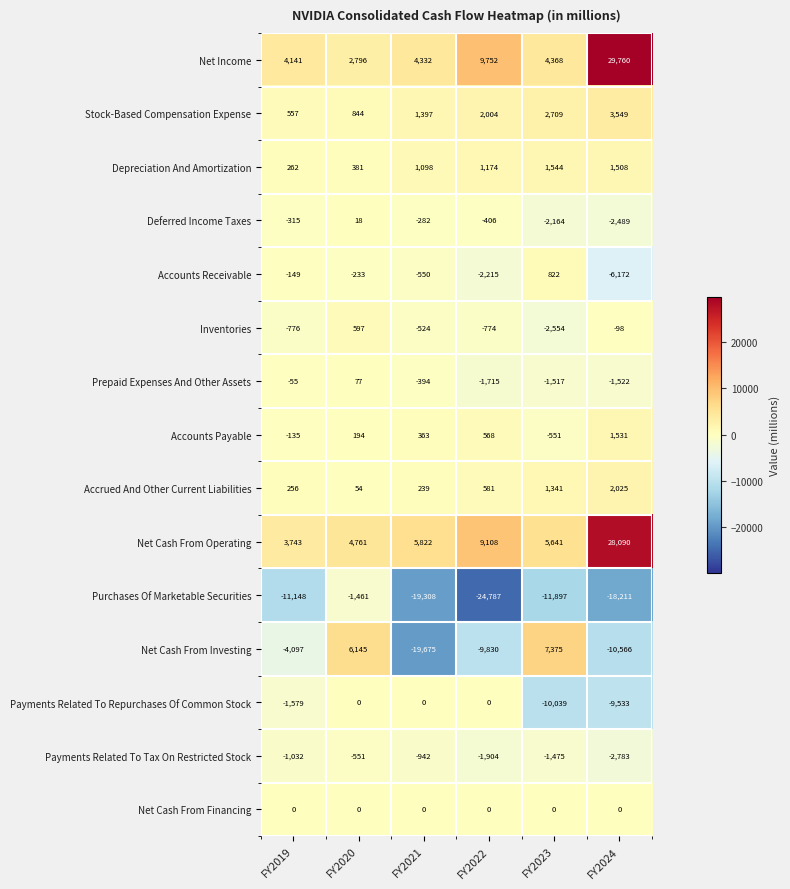

What is the average value of the Net Income series?

9192